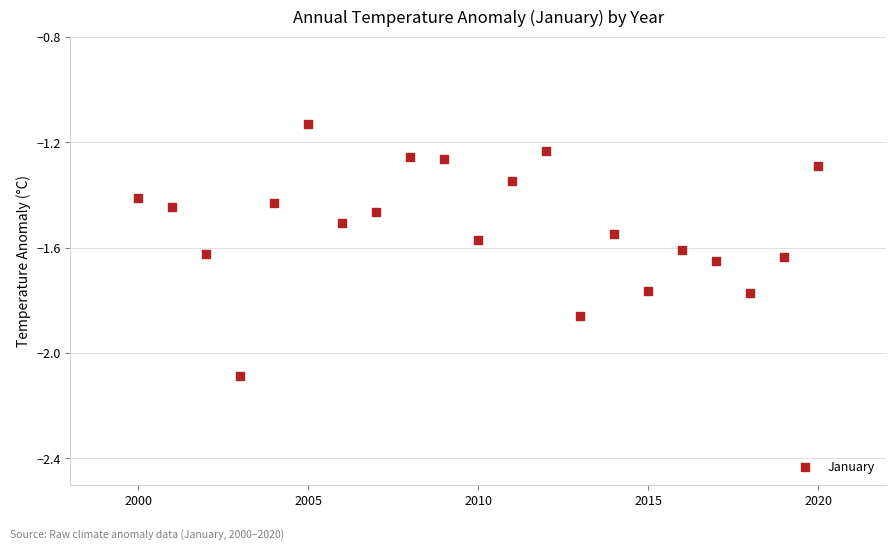

What is the range of Y values (max minus min)?

1.0